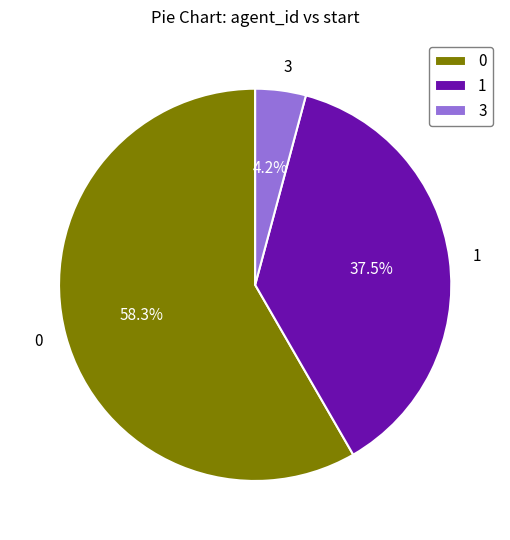

How many segments does this pie chart have?

3